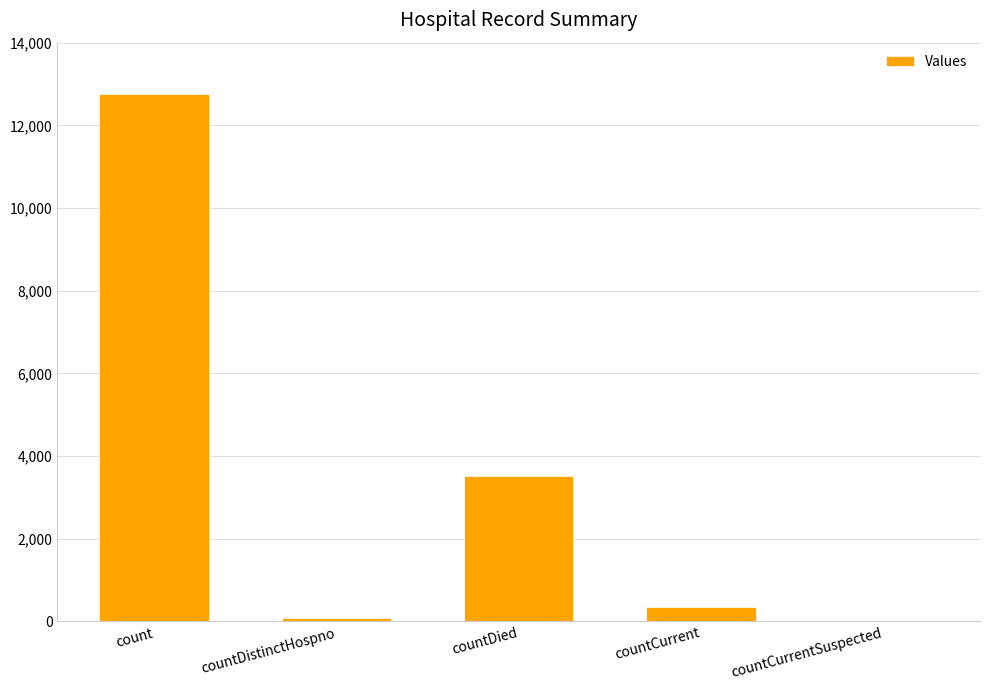

At which label does the data first exceed 345?

count